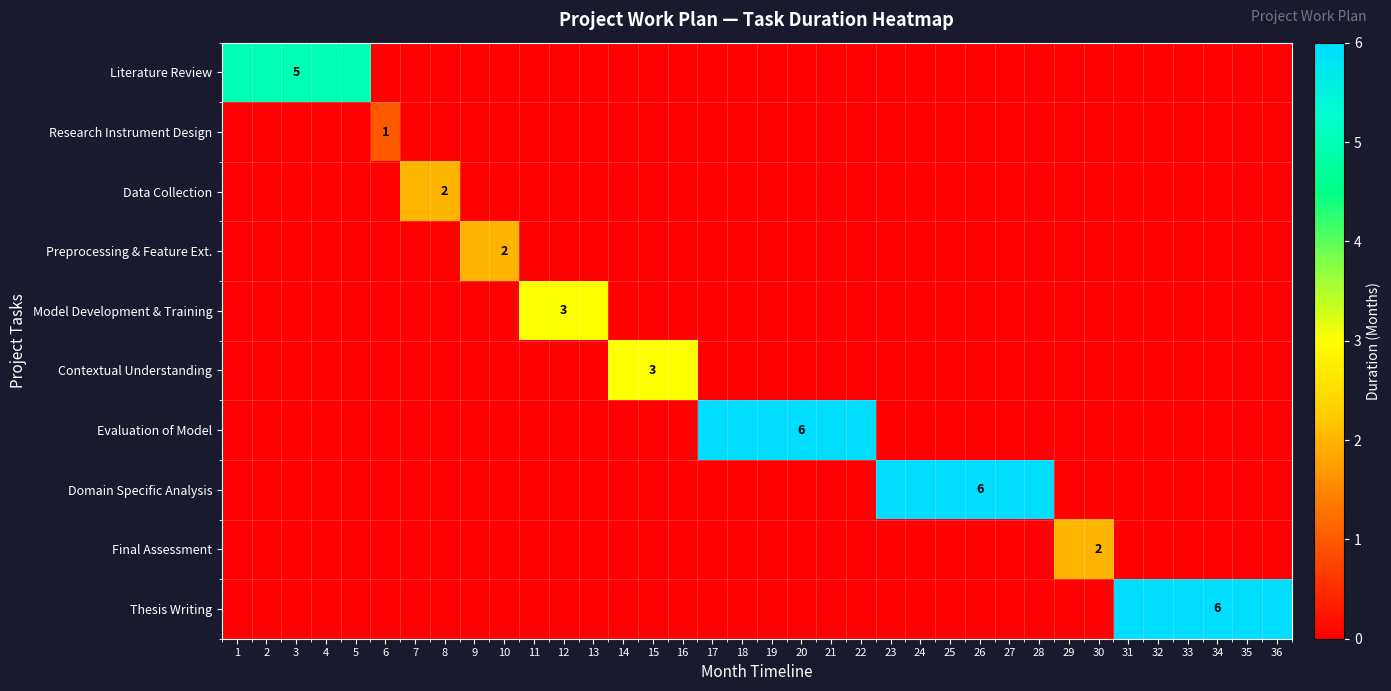

Count the Final Assessment values in the range 0 to 1.

34